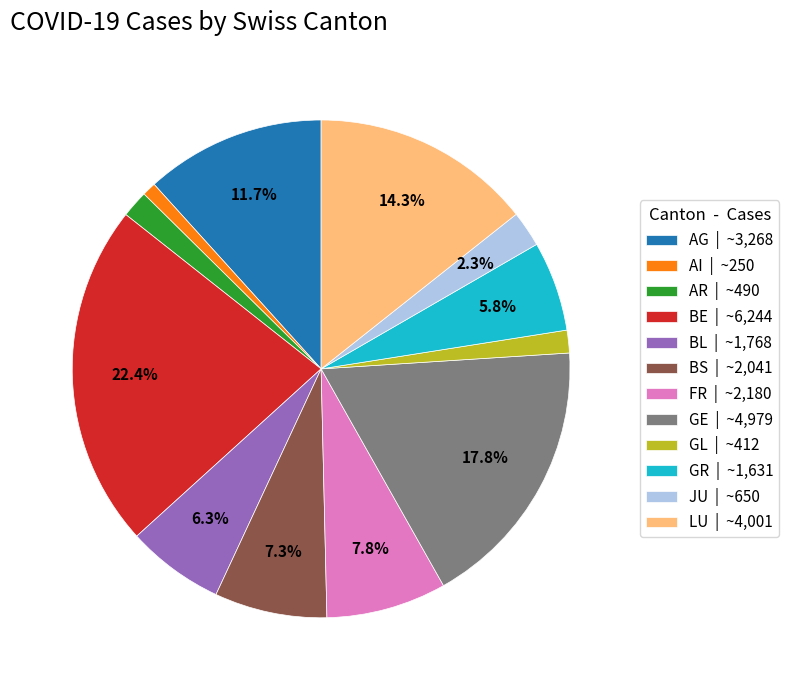

Does AG | ~3,268 represent more than half of the total?

No